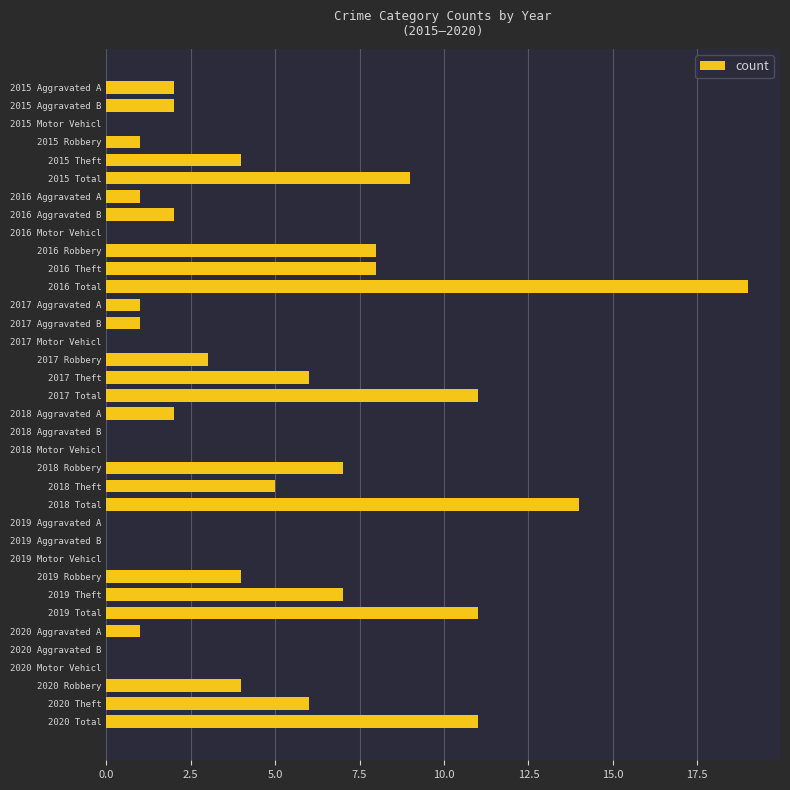

The chart shows a value of 6 at 2017 Total. True or false?

False